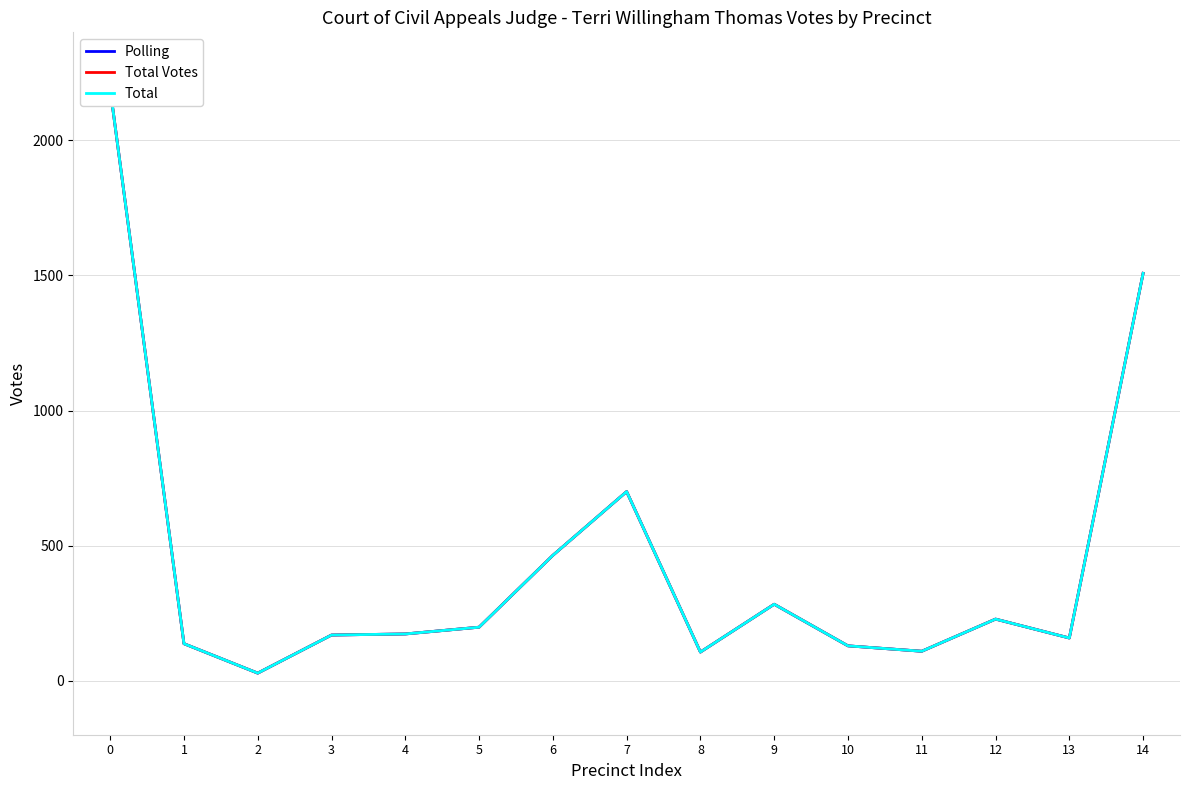

What is the maximum value shown in the chart?

2191